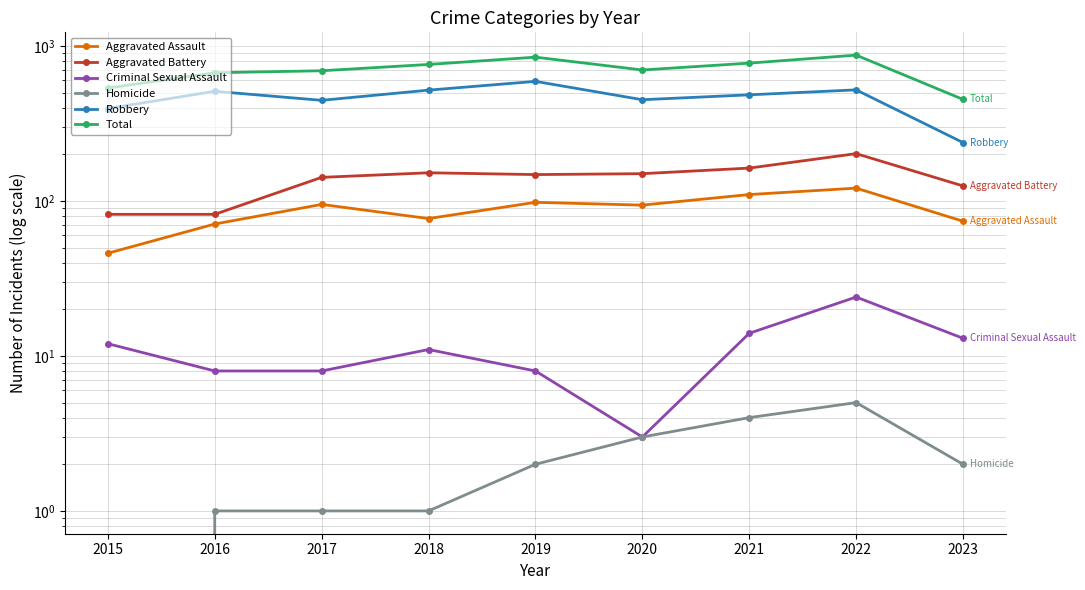

How many values in the Criminal Sexual Assault series exceed 11?

4